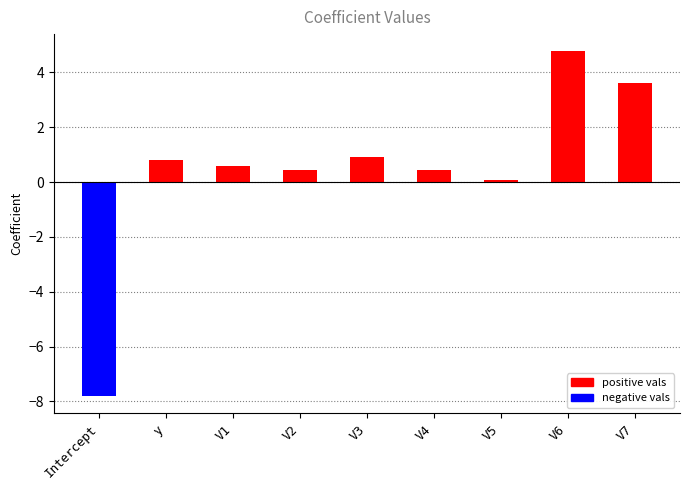

Which label corresponds to the largest value in the chart?

V6